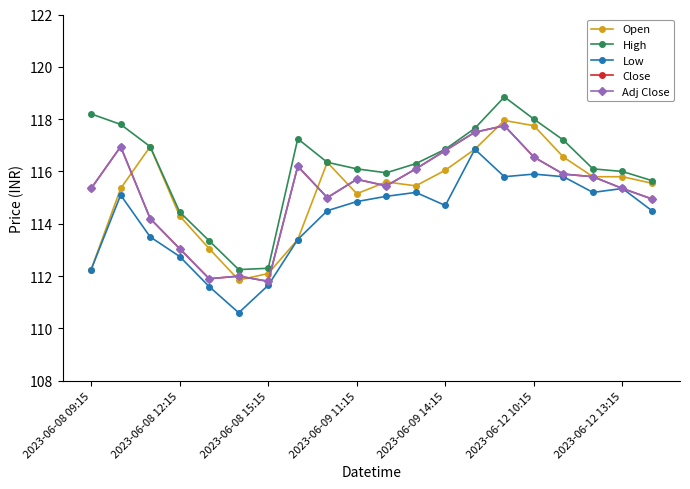

Does the chart have visible grid lines?

No